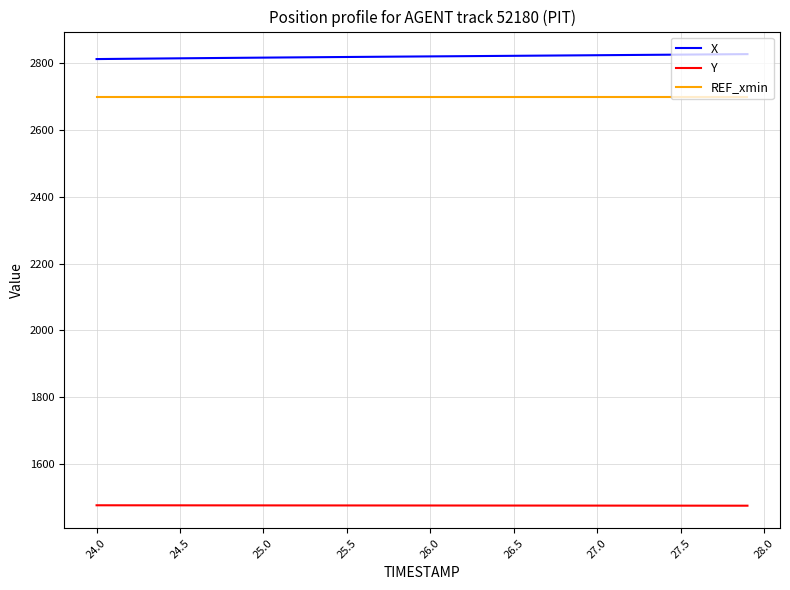

What is the average value of the REF_xmin series?

2700.0